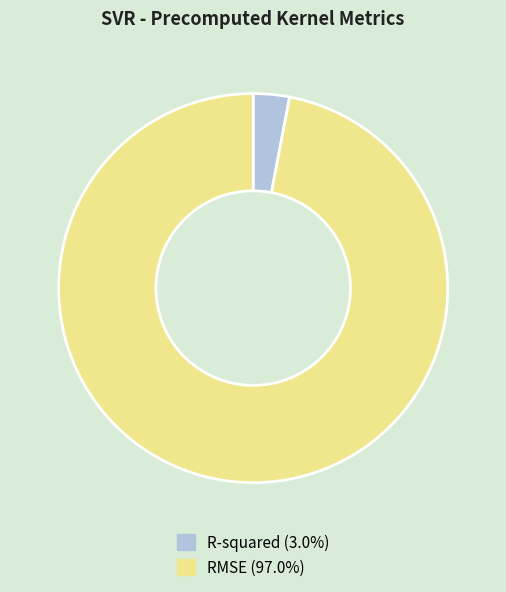

Is there a majority slice in this chart?

Yes